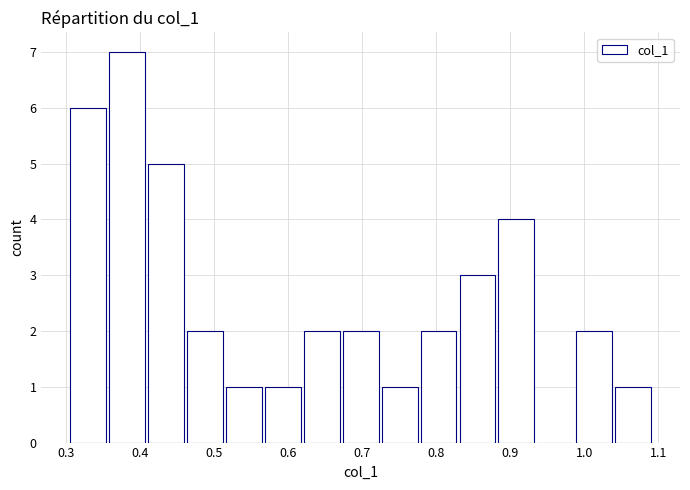

Reading left to right, transcribe this chart: for each bar, give the range it covers on the x-axis and its height. Neither the bar edges nor the heights are printed on the chart, so give them approximately, as read against the axes.

0.31 to 0.36: 6
0.36 to 0.41: 7
0.41 to 0.46: 5
0.46 to 0.52: 2
0.52 to 0.57: 1
0.57 to 0.62: 1
0.62 to 0.67: 2
0.67 to 0.73: 2
0.73 to 0.78: 1
0.78 to 0.83: 2
0.83 to 0.88: 3
0.88 to 0.94: 4
0.94 to 0.99: 0
0.99 to 1.04: 2
1.04 to 1.09: 1